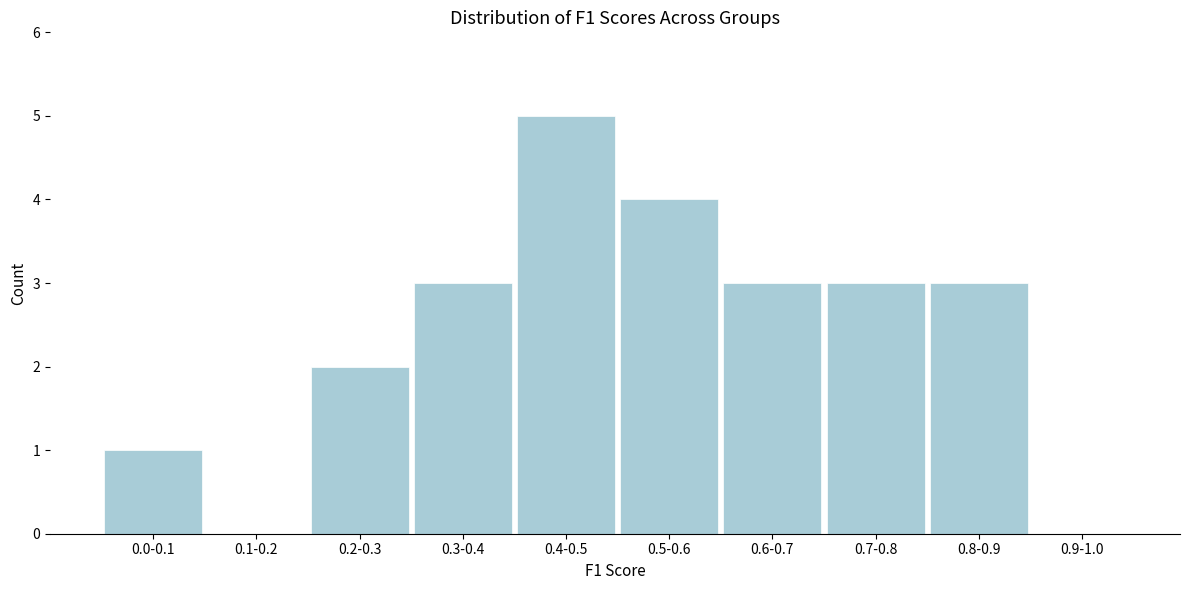

Reading left to right, extract all data points from this chart.

0.0-0.1=1	0.1-0.2=0	0.2-0.3=2	0.3-0.4=3	0.4-0.5=5	0.5-0.6=4	0.6-0.7=3	0.7-0.8=3	0.8-0.9=3	0.9-1.0=0